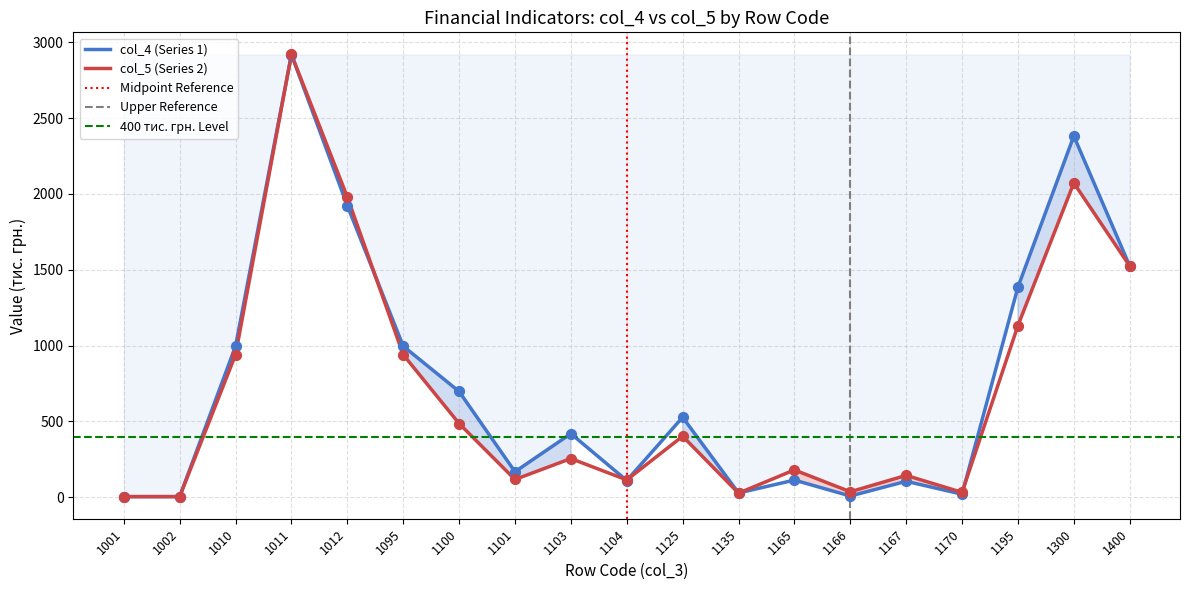

What are all the series names shown in the legend?

col_4, col_5